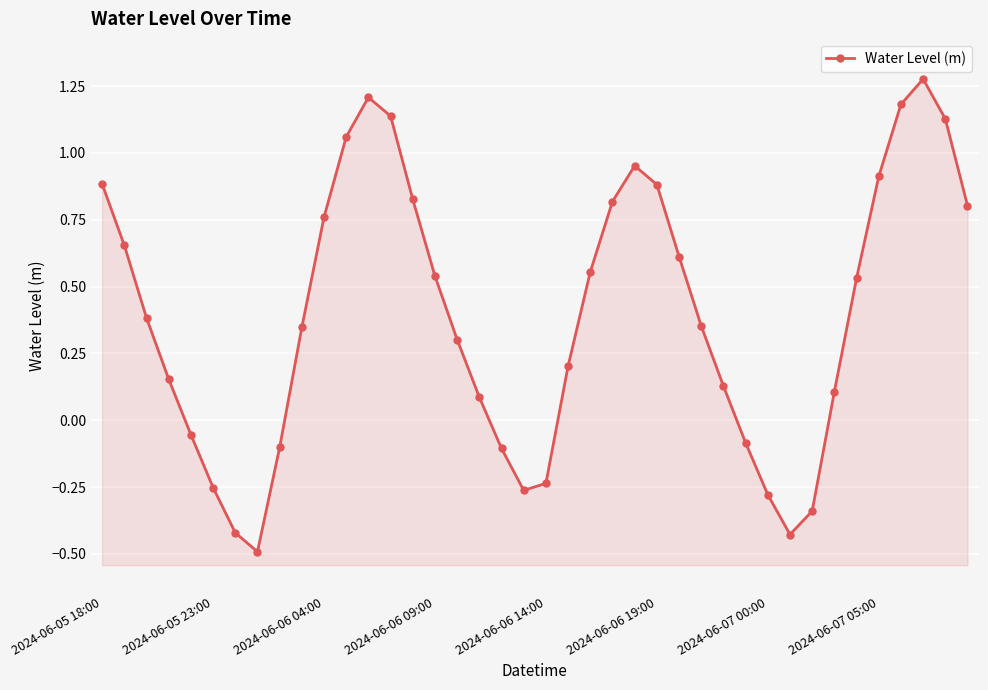

What is the value of the 9th point from the left?

-0.1